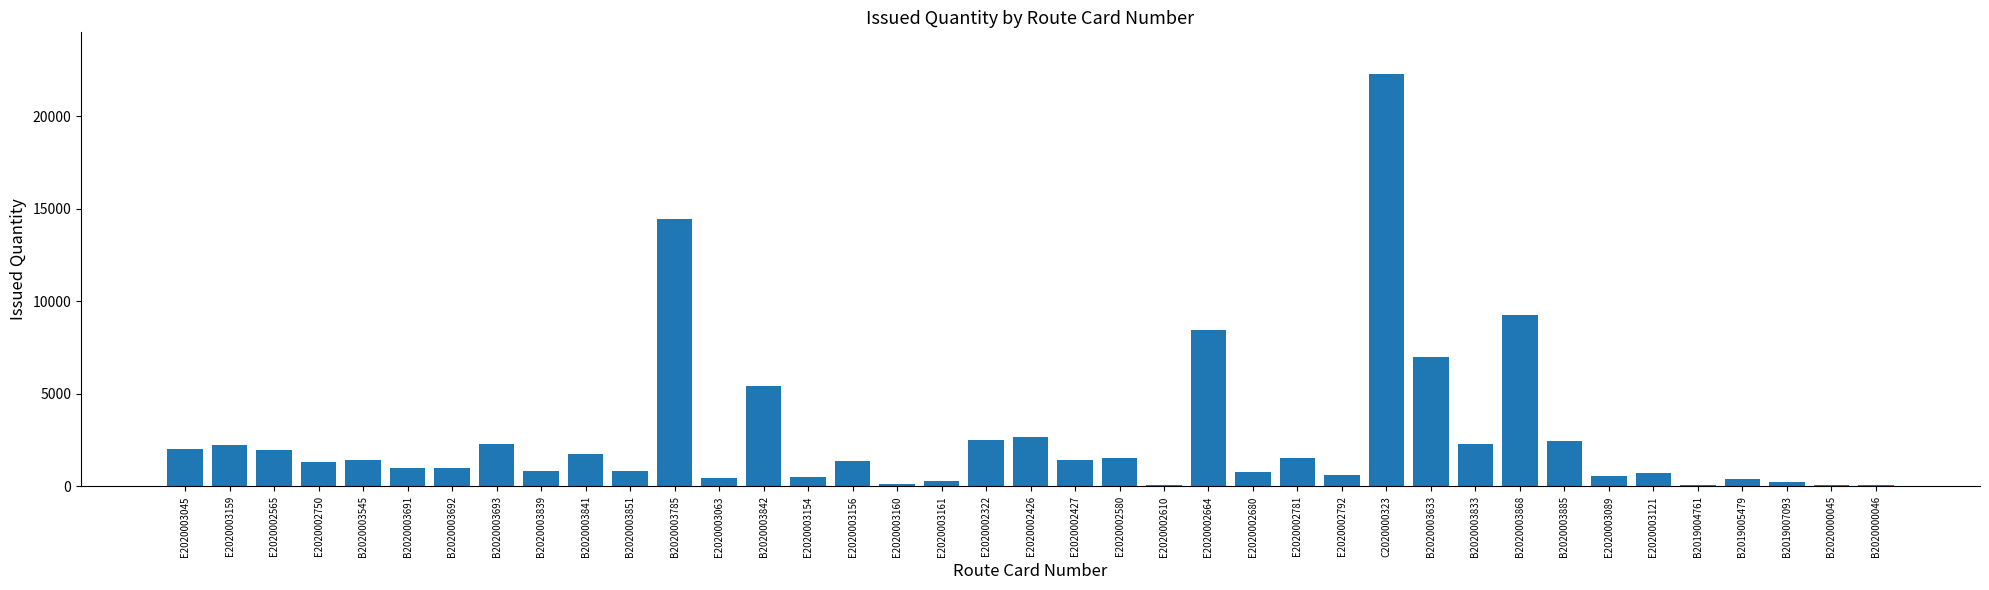

At which label is the value closest to 11193?

B2020003868